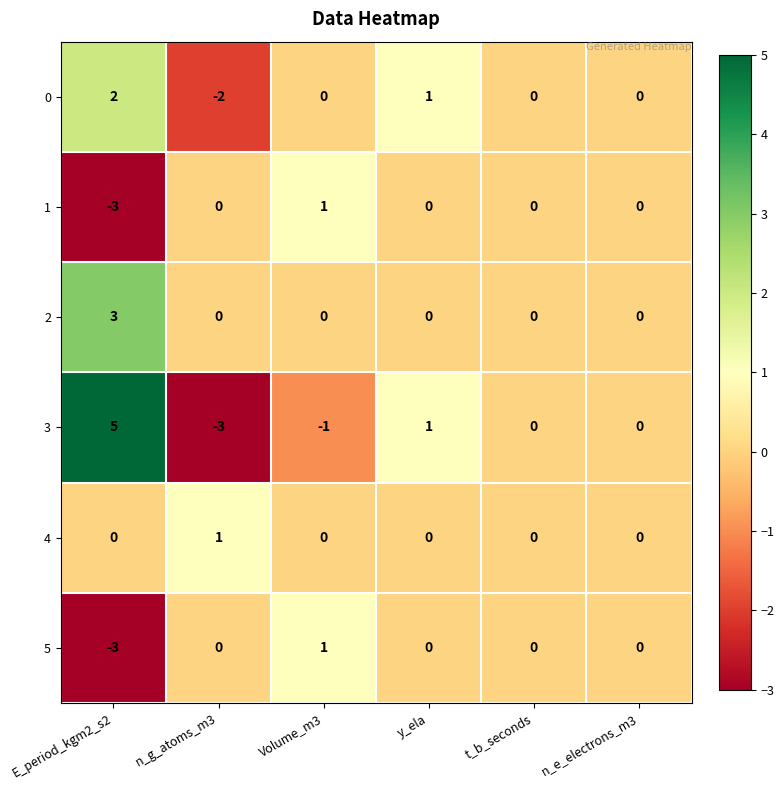

What is the smallest value displayed?

-3